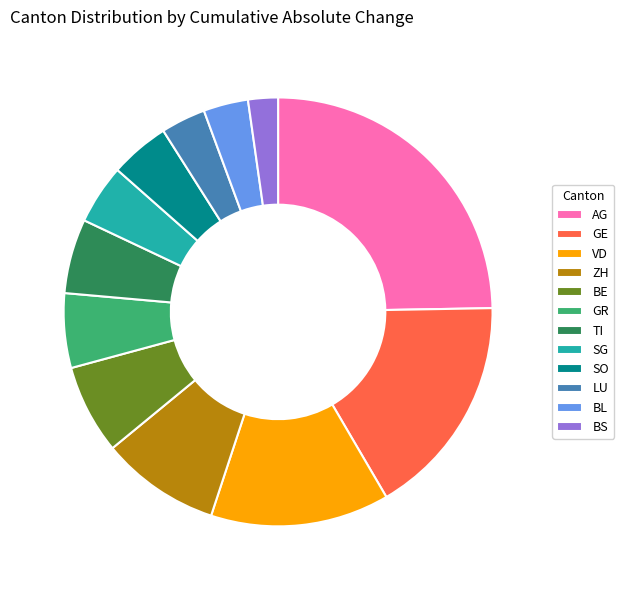

Between VD and BS, which is larger?

VD